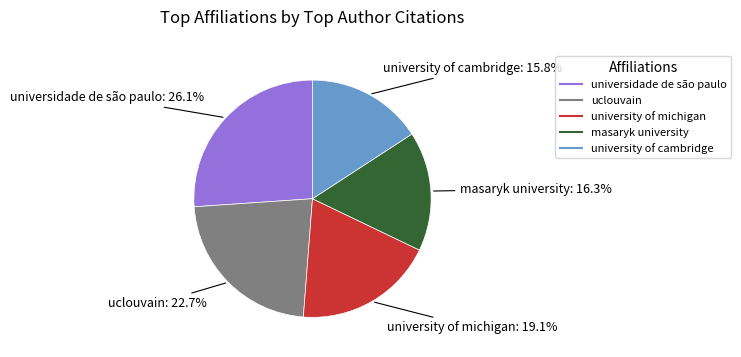

Between university of michigan and university of cambridge, which is larger?

university of michigan